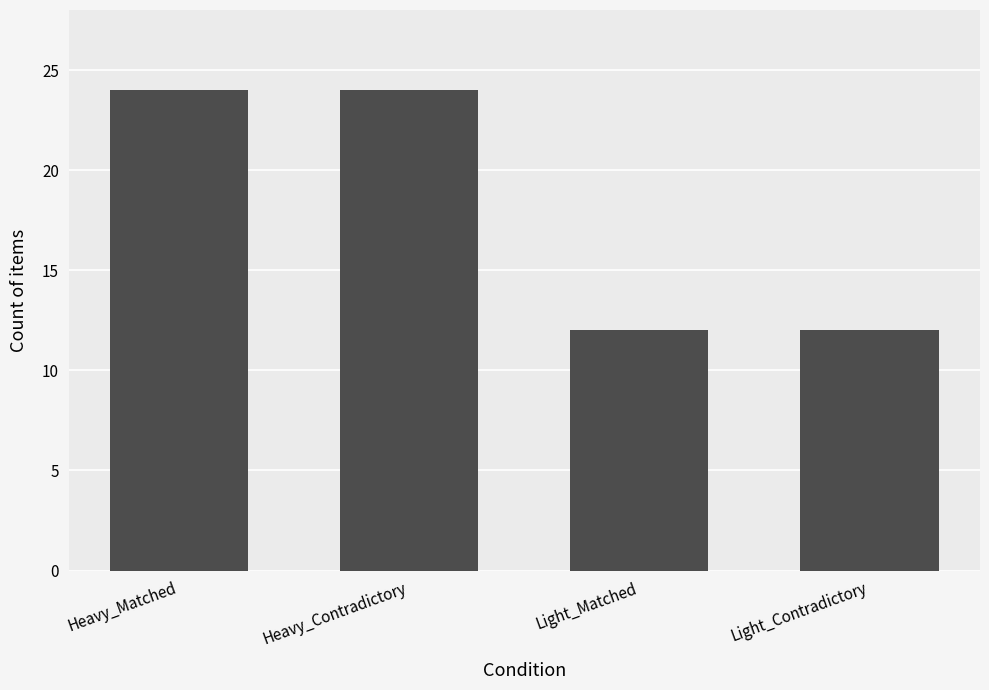

Count the number of data series in this chart.

1